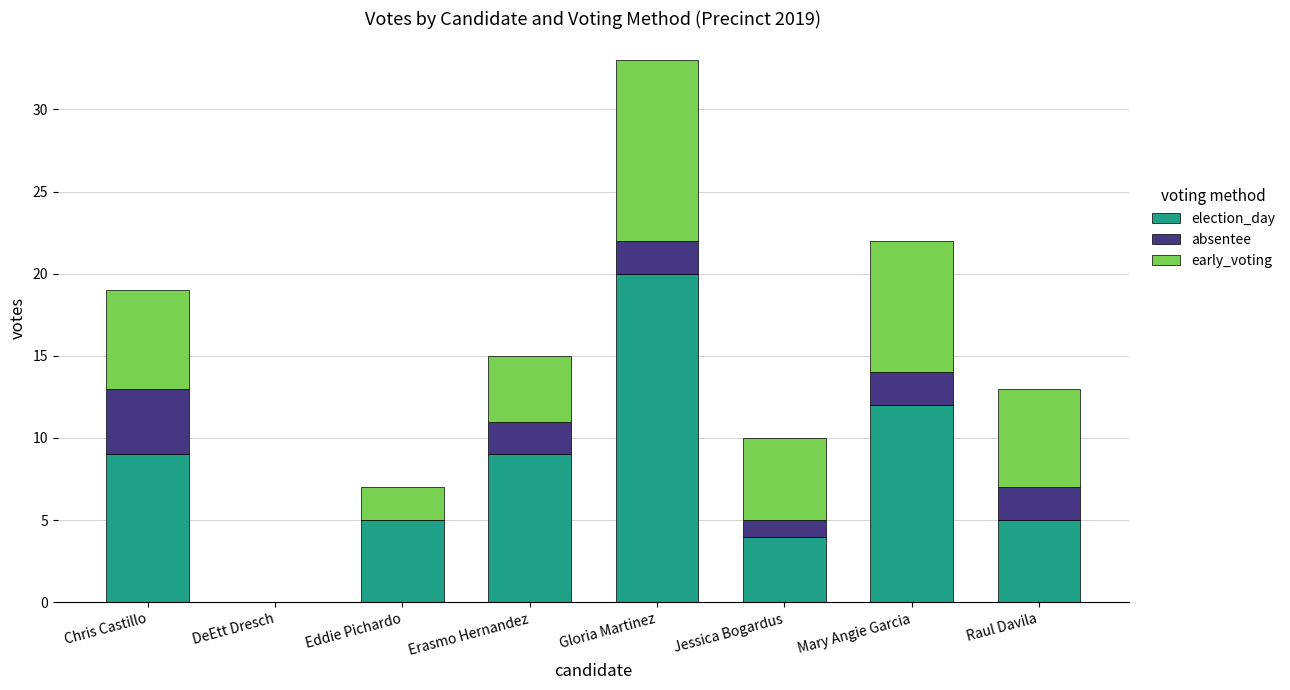

Reading left to right, transcribe the values for election_day.

Chris Castillo=9	DeEtt Dresch=0	Eddie Pichardo=5	Erasmo Hernandez=9	Gloria Martinez=20	Jessica Bogardus=4	Mary Angie Garcia=12	Raul Davila=5